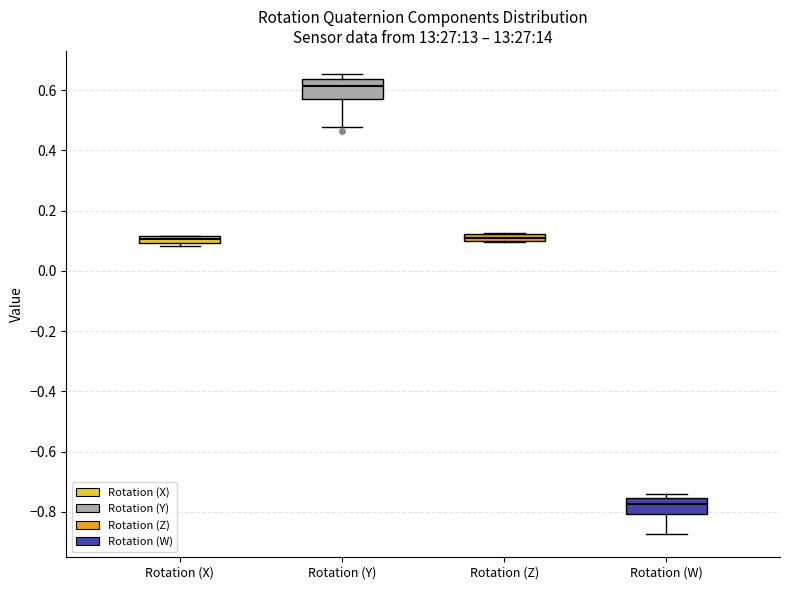

Where is the upper edge of the box for Rotation (X) on the y-axis? The values are not printed on the chart, so give them approximately, as read against the axis.

0.12